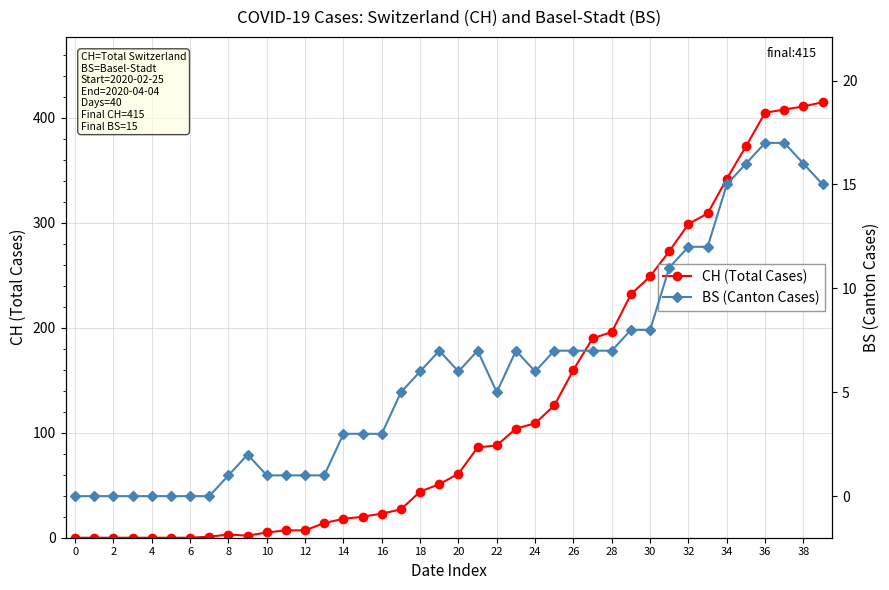

Is it true that CH (Total Cases) equals 91 at 26?

False